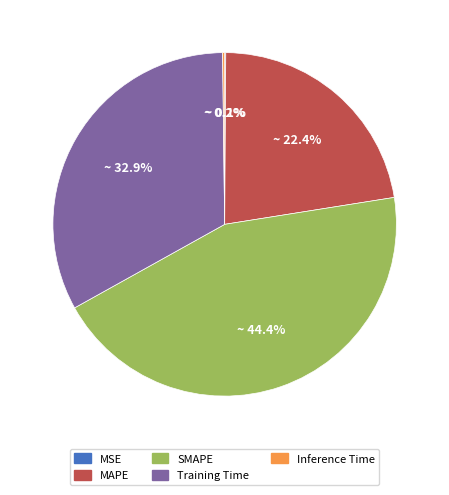

To the nearest percent, what is the average slice percentage?

20%